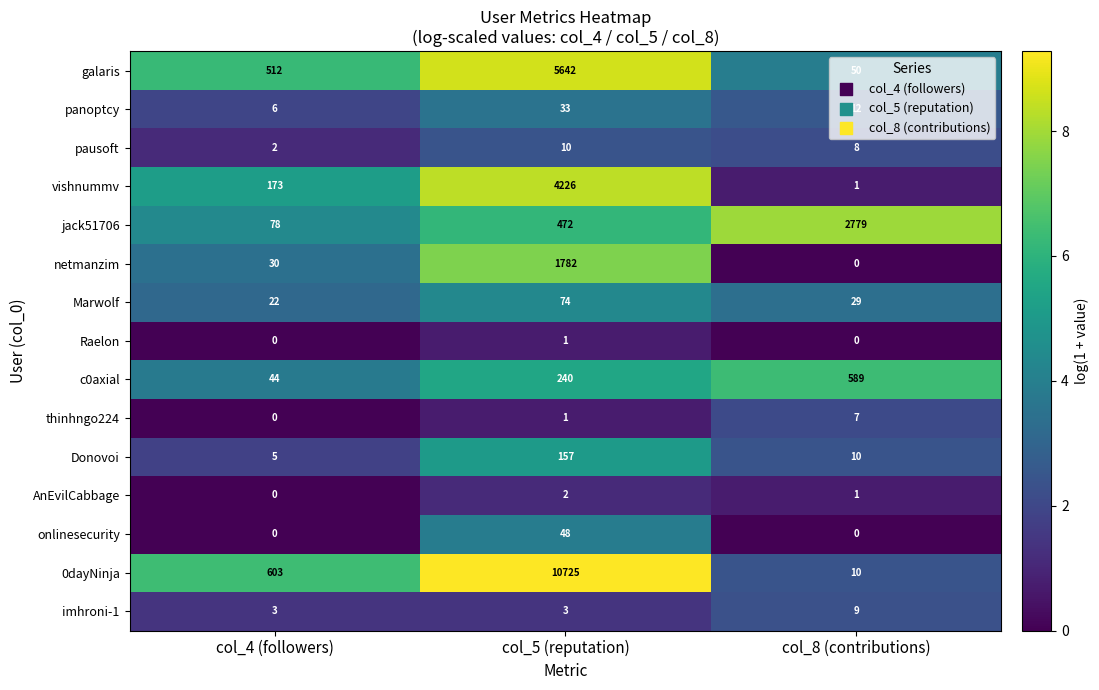

Is it true that netmanzim equals 916 at col_8 (contributions)?

False